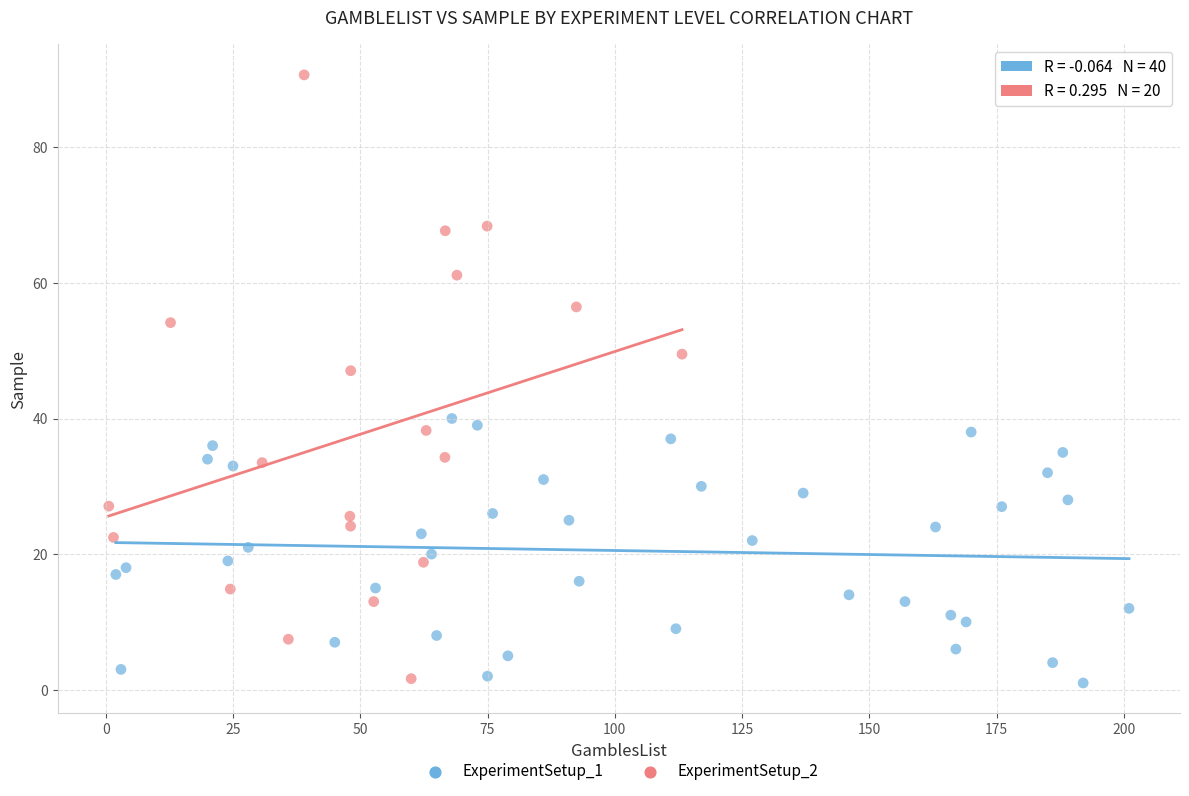

Which series has the widest spread of Y values?

ExperimentSetup_2